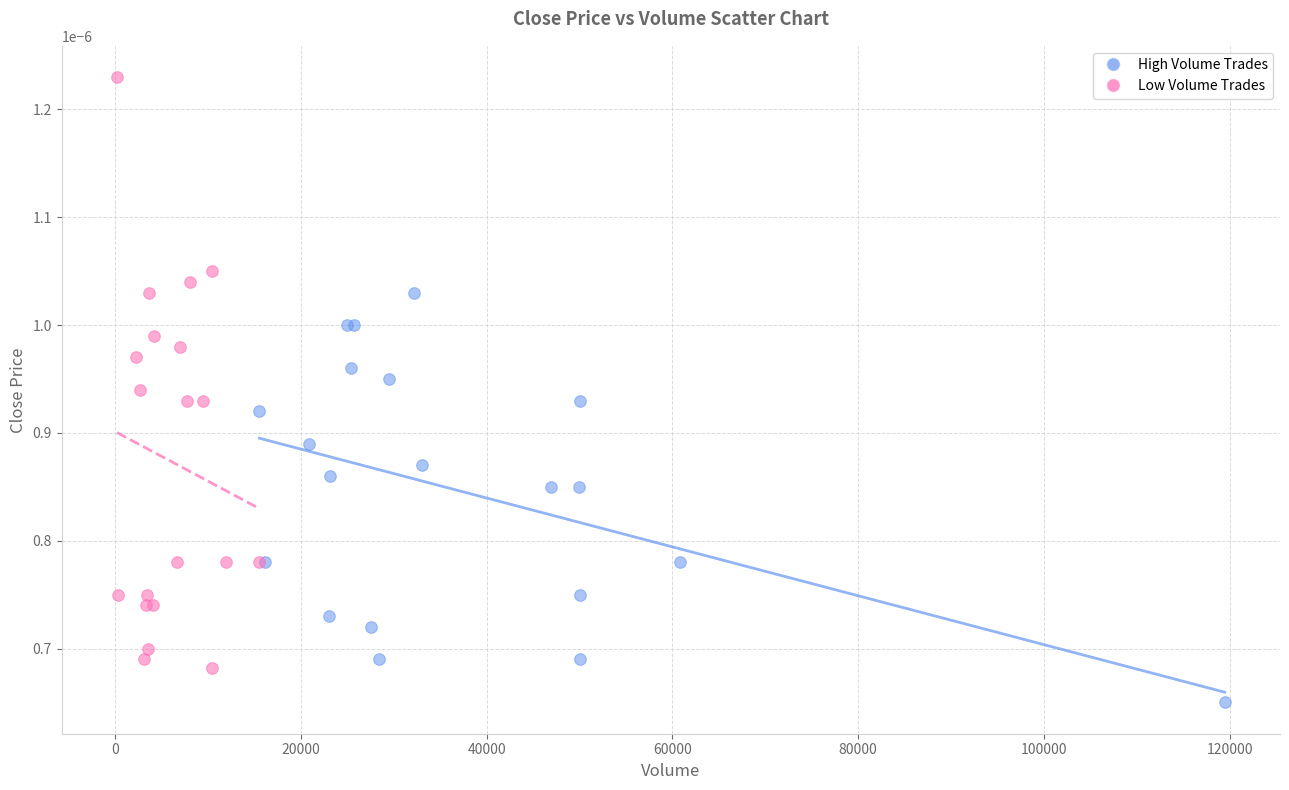

Which series contains the lowest Y value?

High Volume Trades